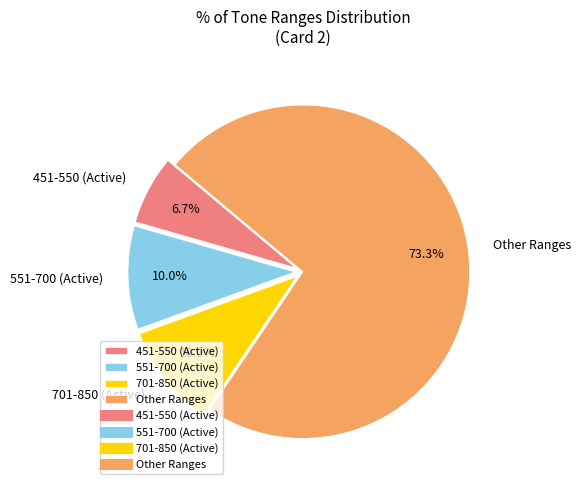

Which has a higher value, 551-700 (Active) or 451-550 (Active)?

551-700 (Active)